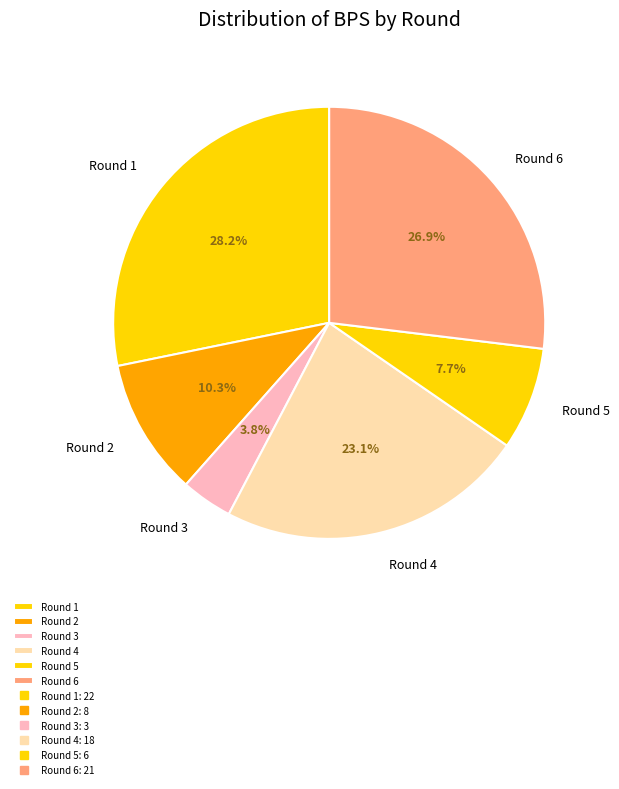

To the nearest percent, what is the combined percentage of Round 2 and Round 4?

33%